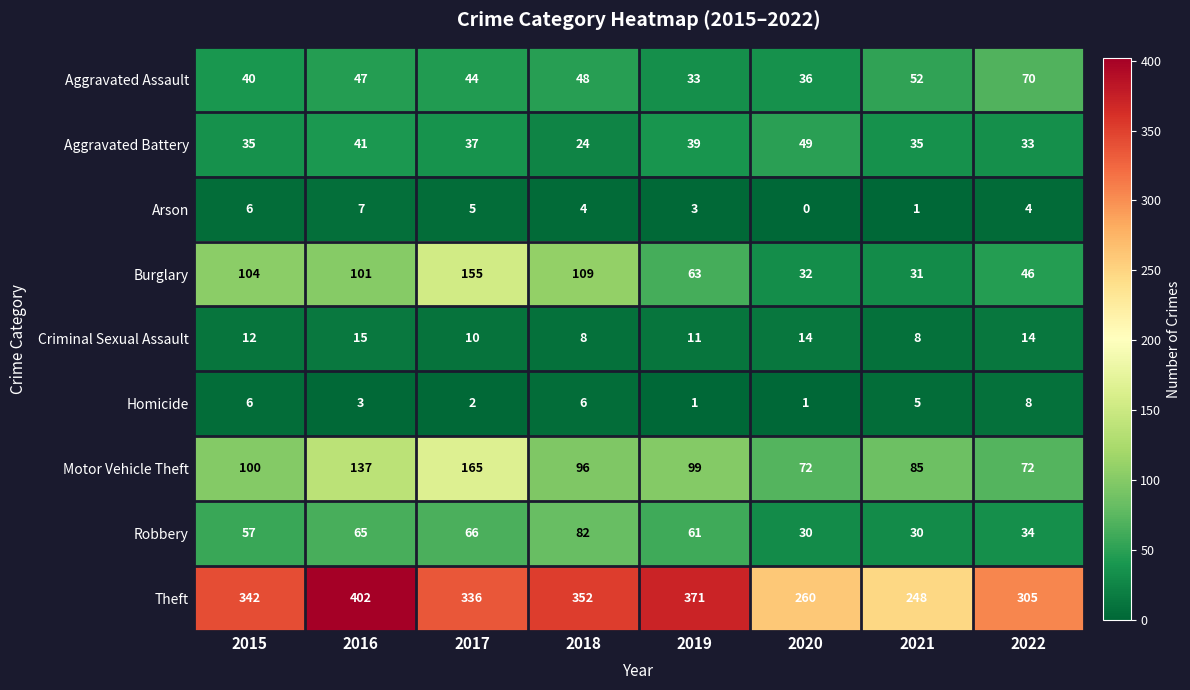

At how many categories does at least one series exceed 356?

2